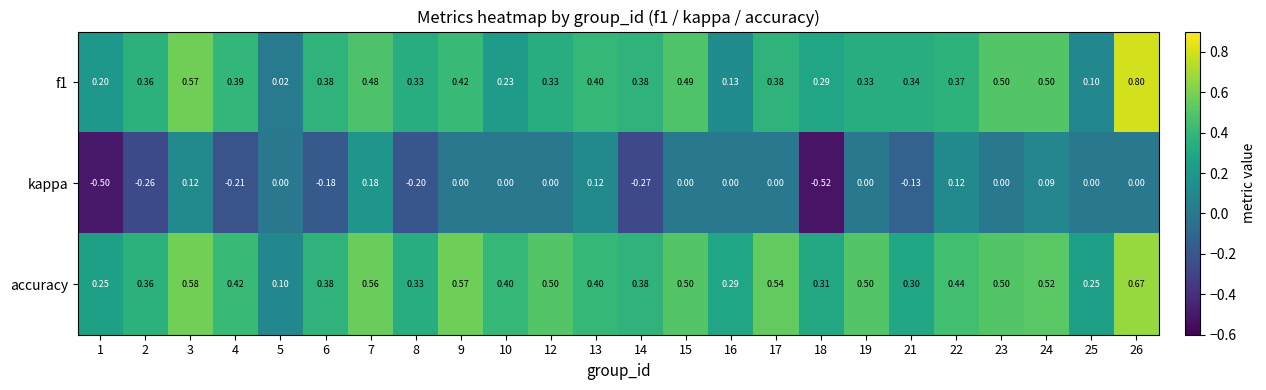

Which series changed the most between 12 and 21?

accuracy